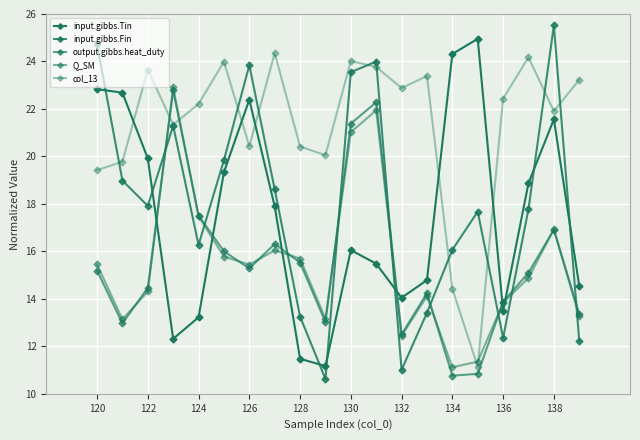

How many data points in input.gibbs.Fin are above 17?

12